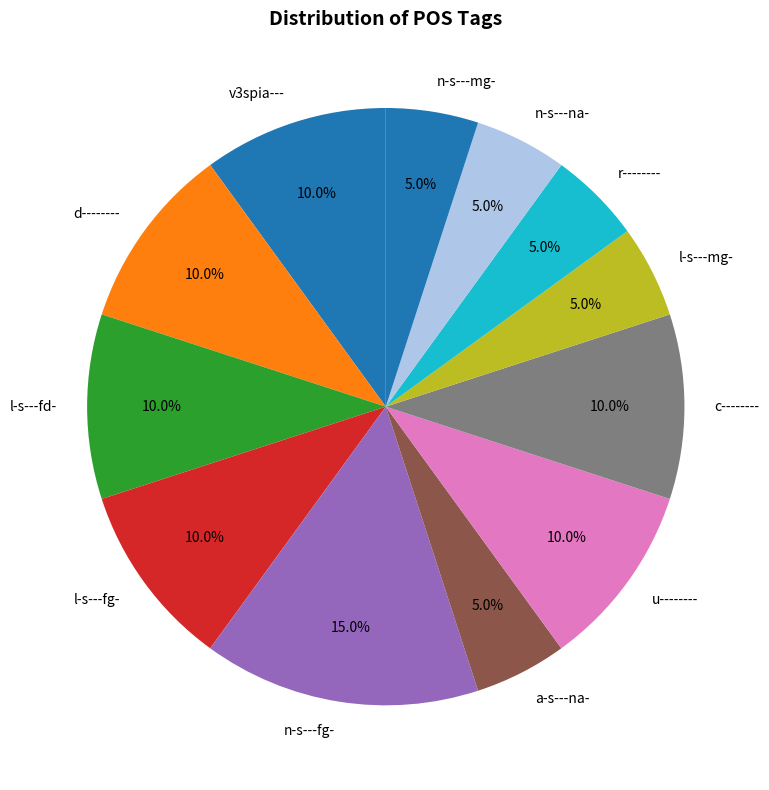

Which category has the biggest portion of the pie?

n-s---fg-